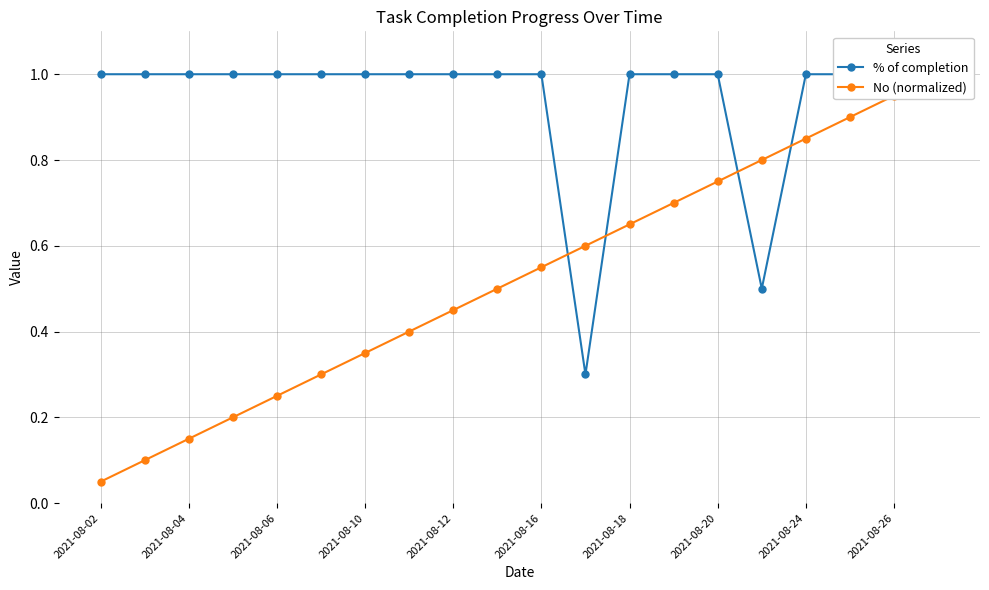

True or false: No (normalized) and % of completion cross at least once.

True